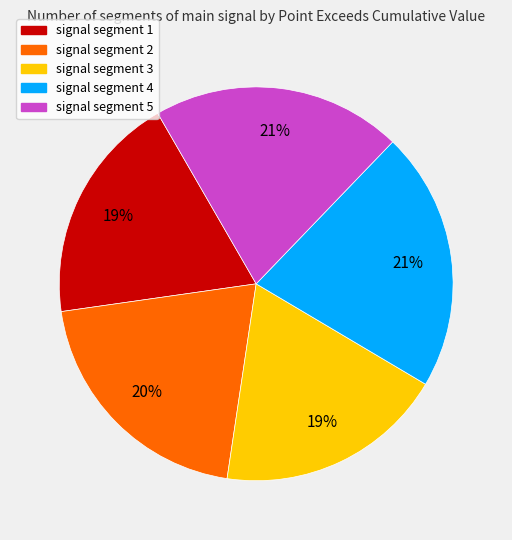

What percentage is the signal segment 2 slice, to the nearest percent?

20%